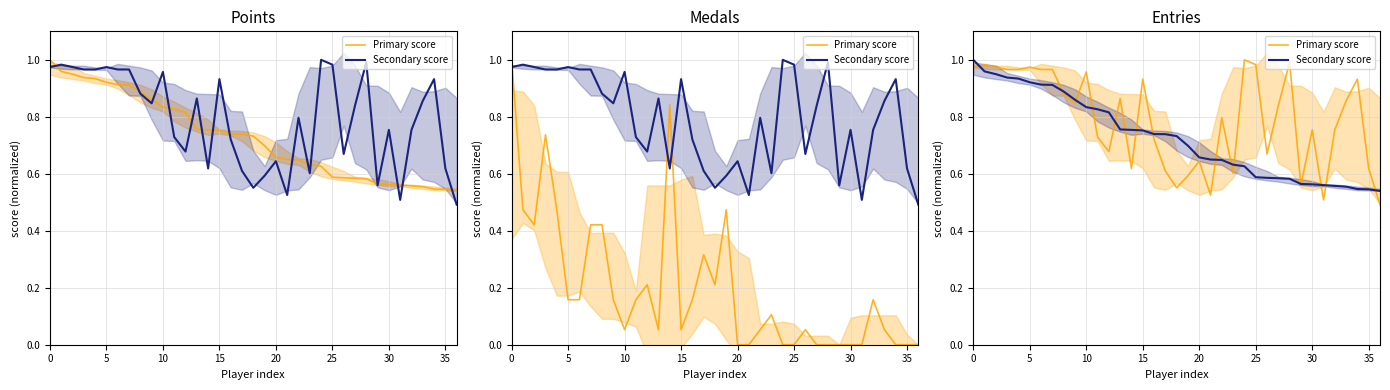

Where is the first local minimum for Primary score?

9